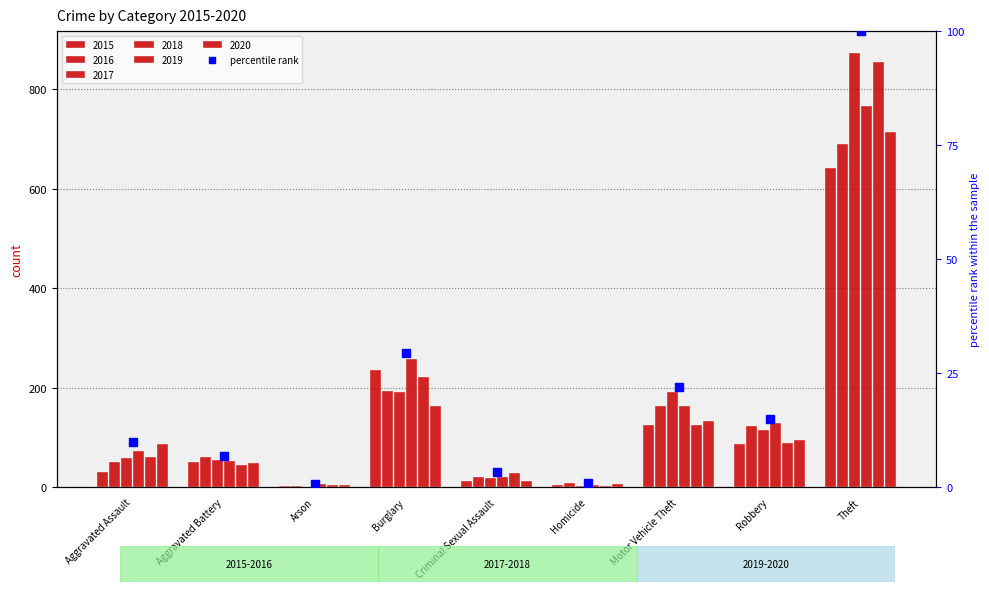

Which has a higher value, Criminal Sexual Assault or Robbery?

Robbery